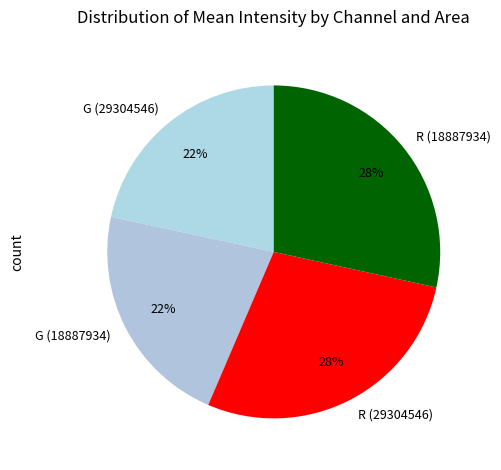

To the nearest percent, what is the difference between the G (18887934) and R (18887934) slice percentages?

6%